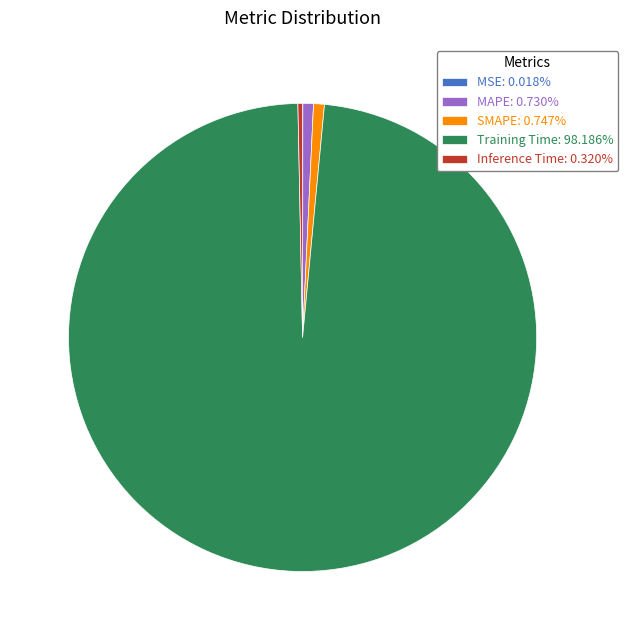

Is Training Time: 98.186% the majority of the pie?

Yes